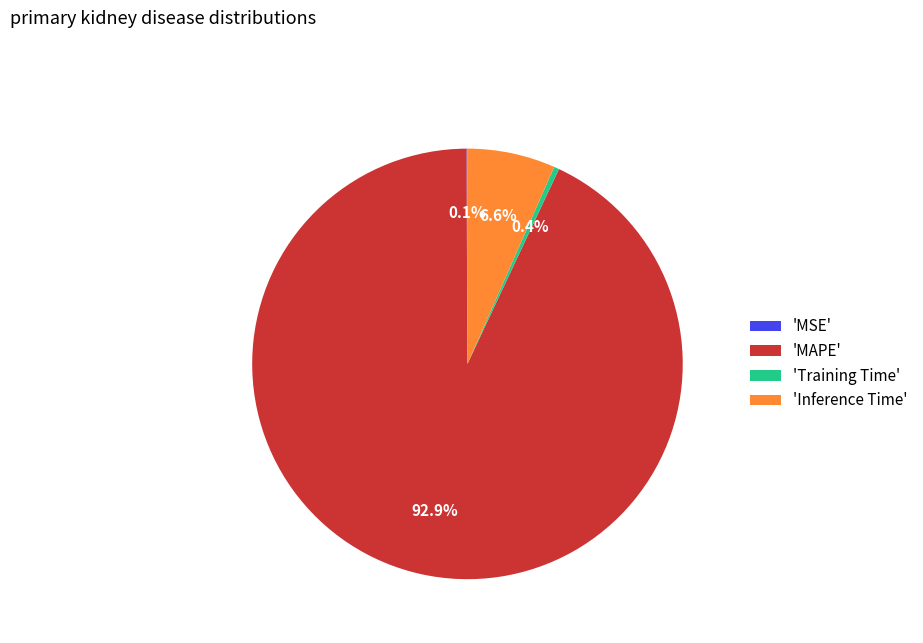

Which category accounts for the majority?

'MAPE'